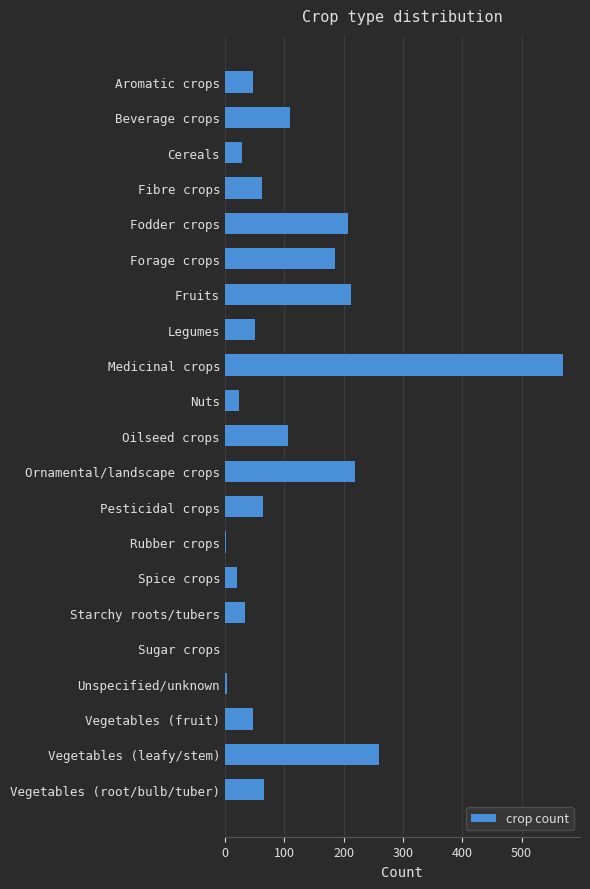

What is the maximum value shown in the chart?

570